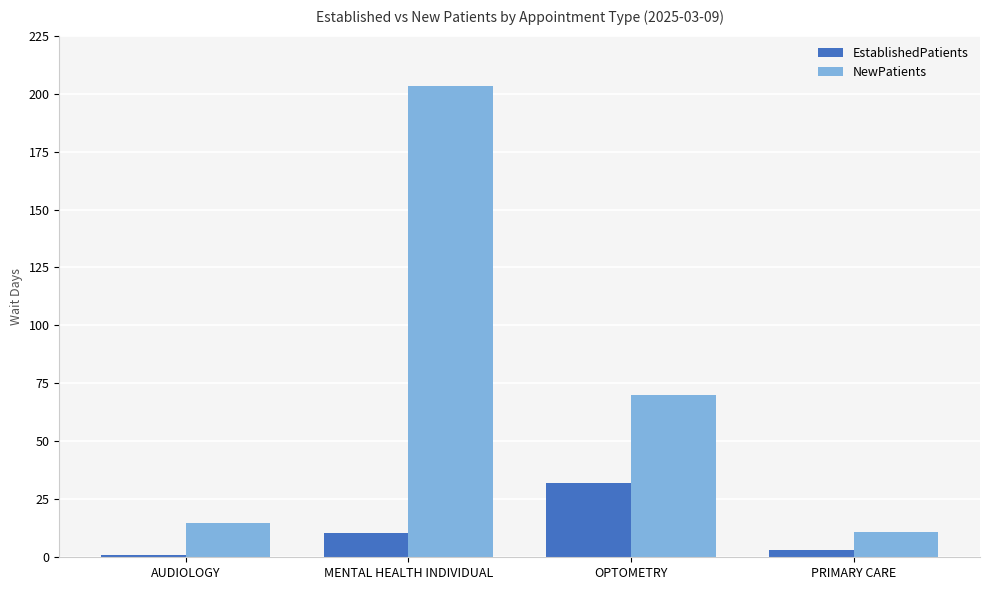

Which series has the widest spread of values?

NewPatients